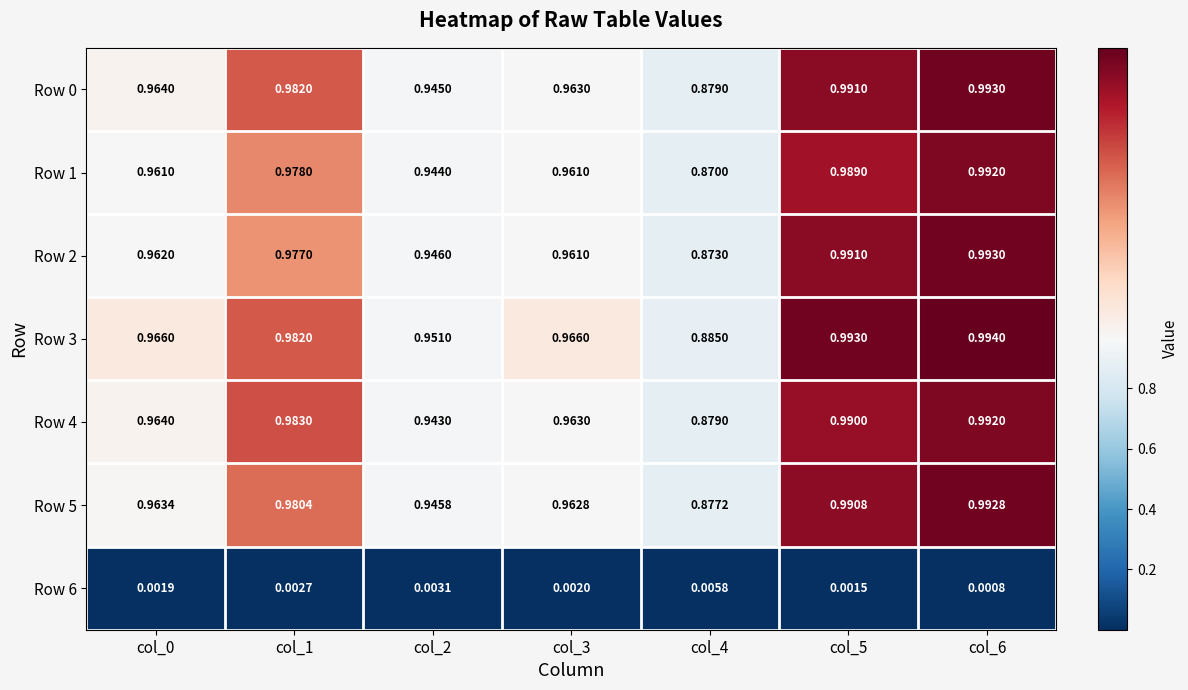

At how many categories does at least one series exceed 0?

7